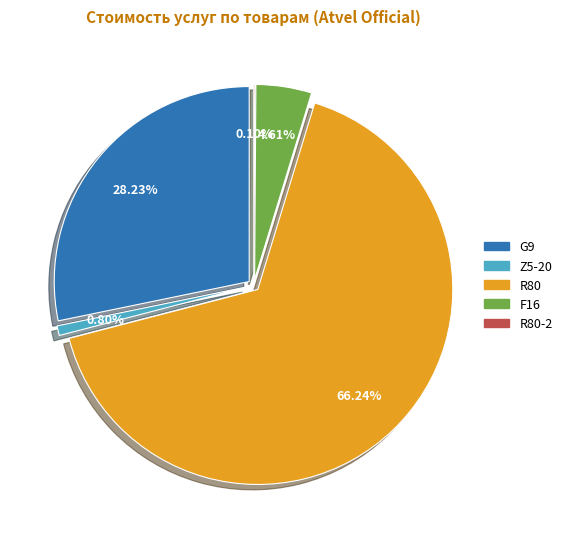

Is the sum of 12 and 37 greater than half?

No